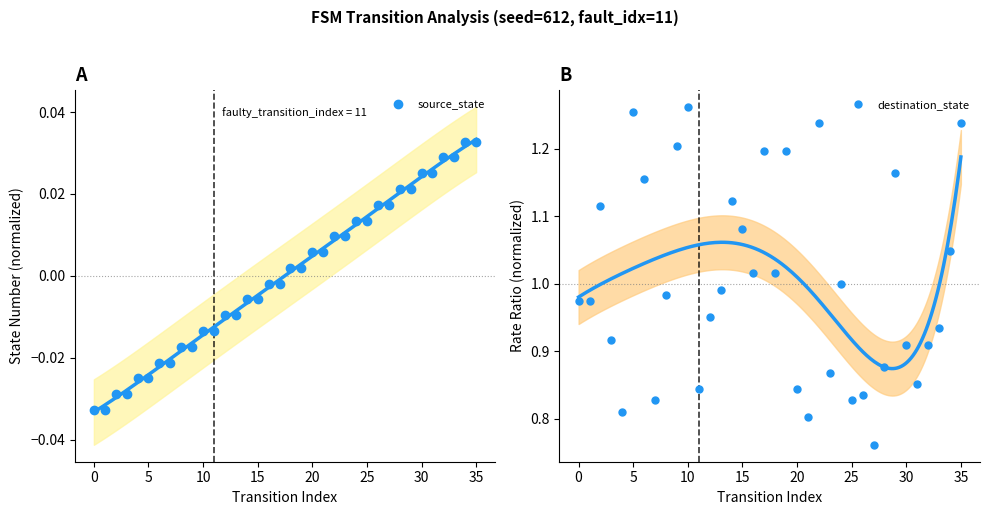

True or false: destination_state and source_state cross at least once.

False